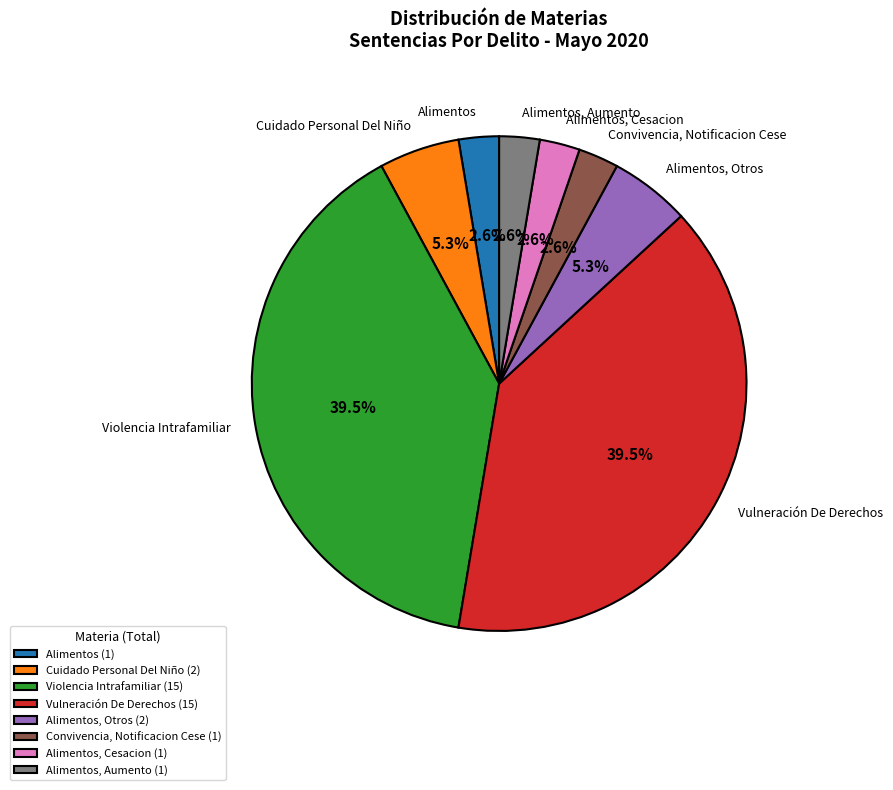

Do Alimentos, Otros and Alimentos together represent more than half of the pie?

No